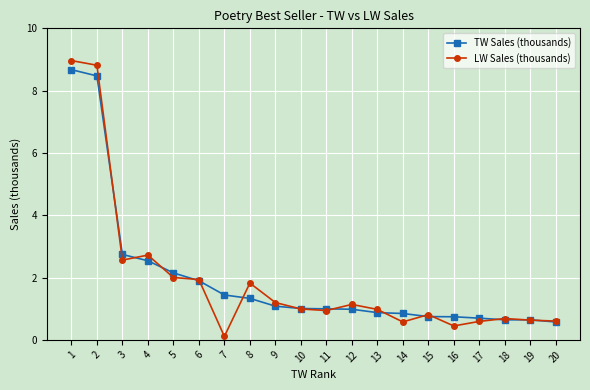

What is the minimum value shown in the chart?

0.1